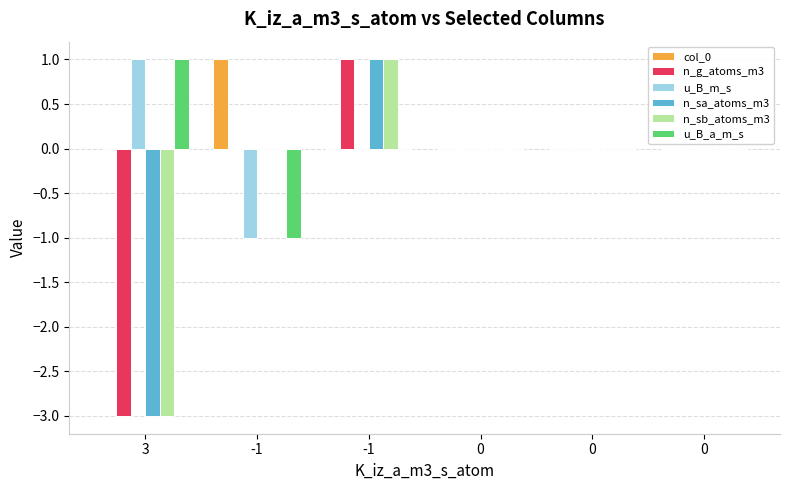

Are the bars horizontal?

No